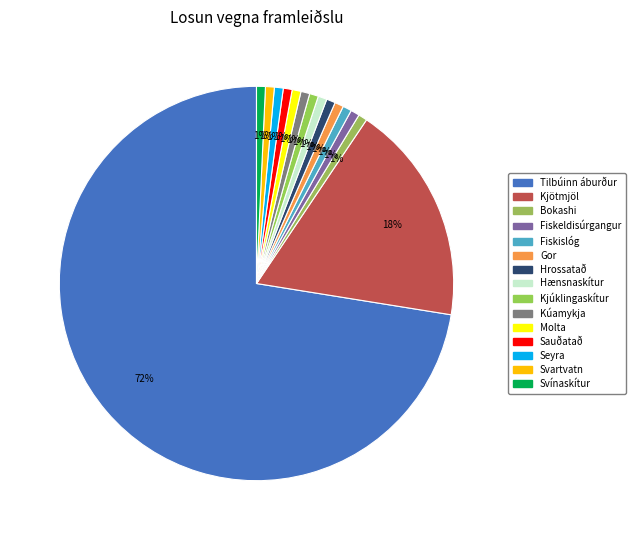

Rank the categories by value from highest to lowest.

Tilbúinn áburður, Kjötmjöl, Bokashi, Fiskeldisúrgangur, Fiskislóg, Gor, Hrossatað, Hænsnaskítur, Kjúklingaskítur, Kúamykja, Molta, Sauðatað, Seyra, Svartvatn, Svínaskítur